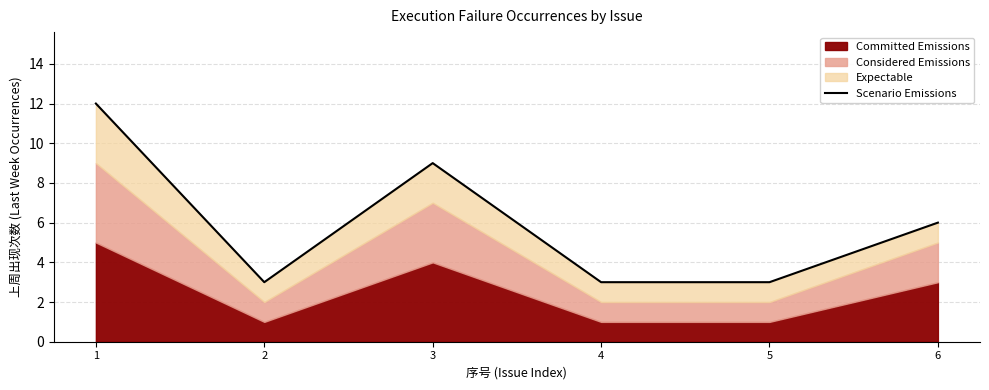

What is the difference between the values at 2 and 1?

9